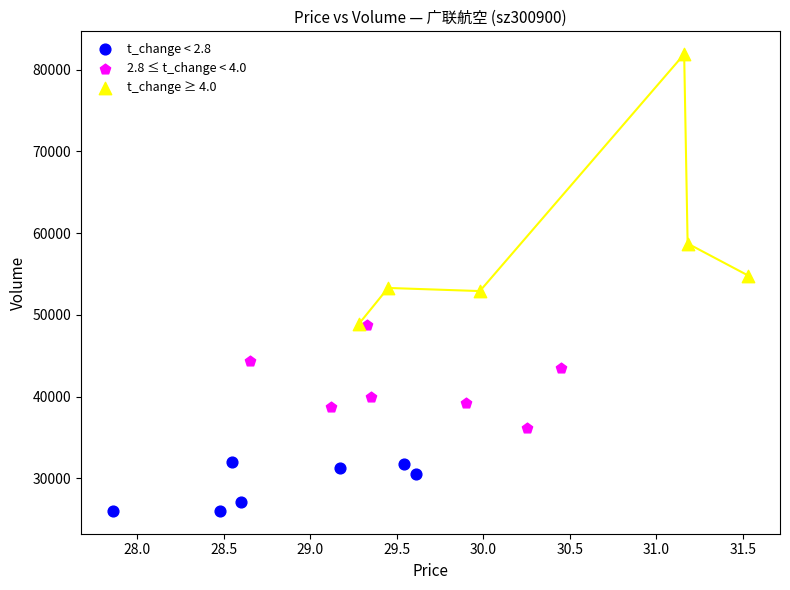

Which series has the largest Y range (max minus min)?

t_change ≥ 4.0